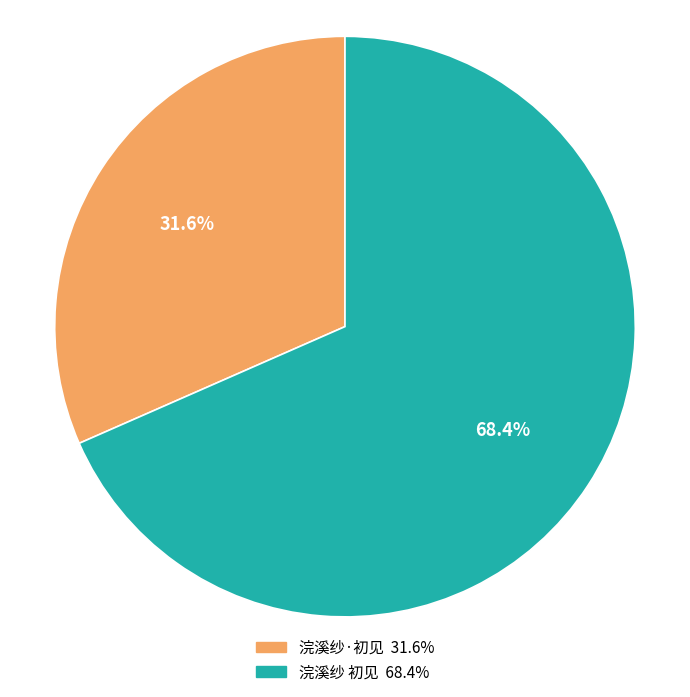

Is it true that 浣溪纱·初见 is 43% of the pie?

False